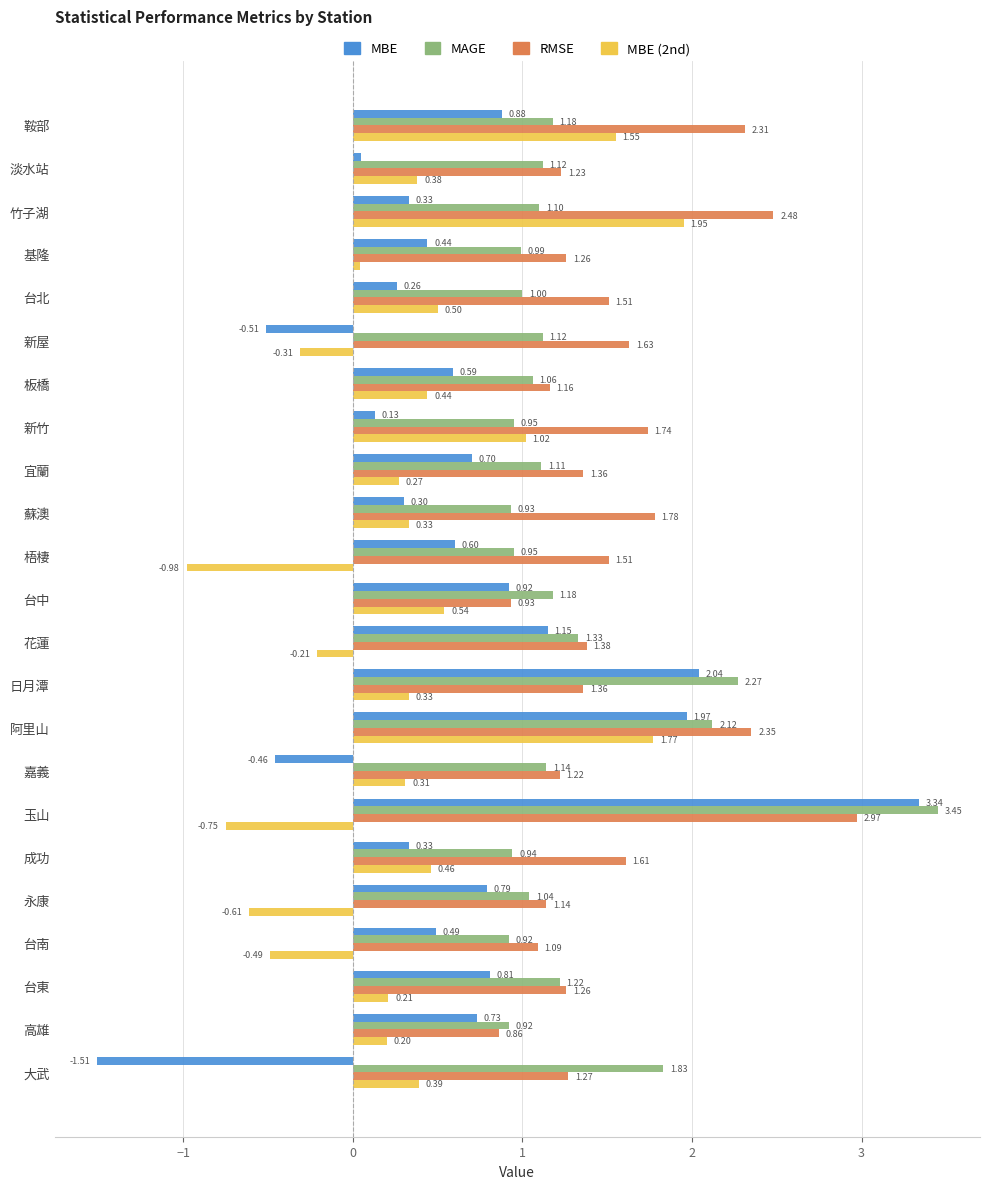

What is the sum of all MBE values?

14.4